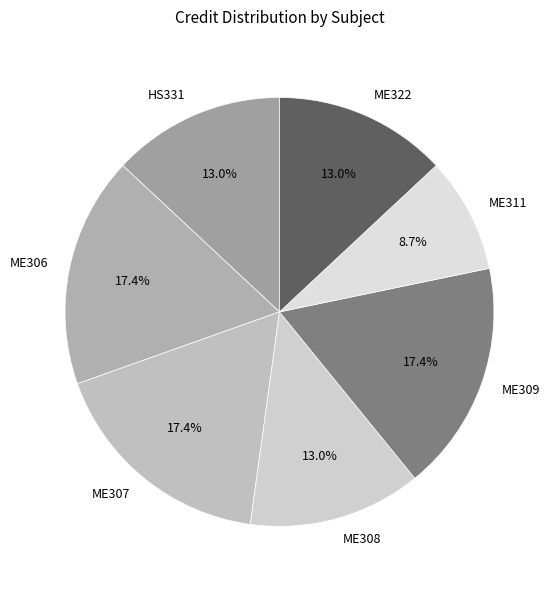

To the nearest percent, what is the combined percentage of ME307 and ME322?

30%